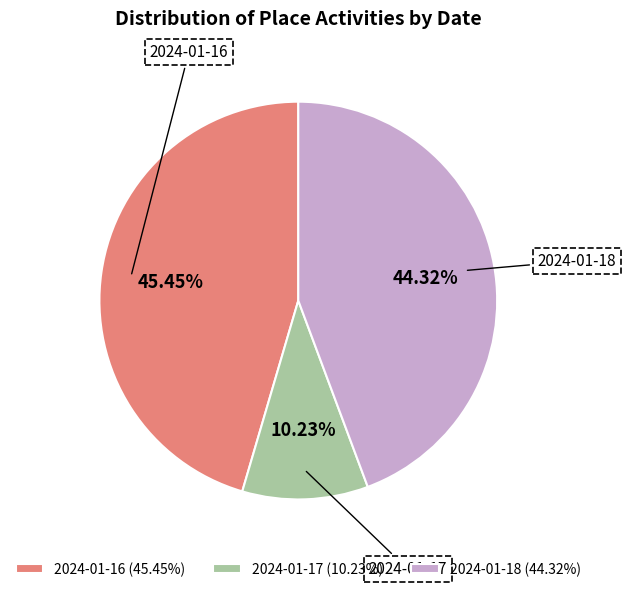

How many segments does this pie chart have?

3